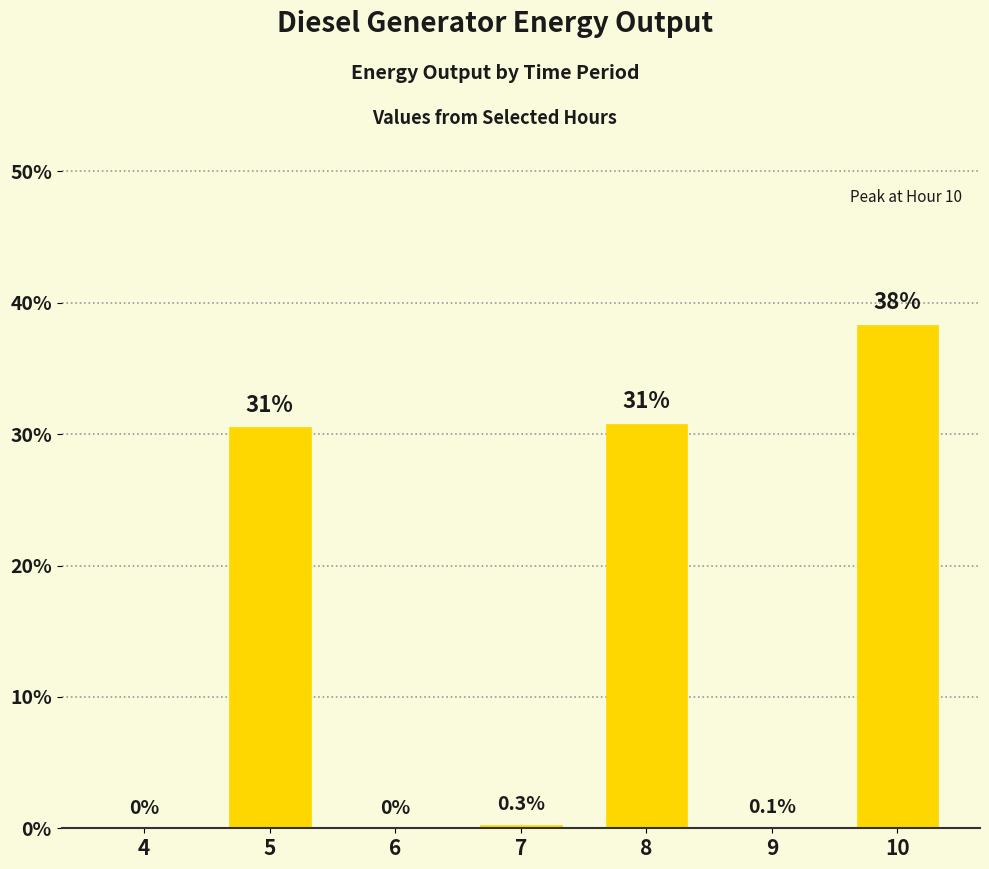

What is the sum of all values?

100.0